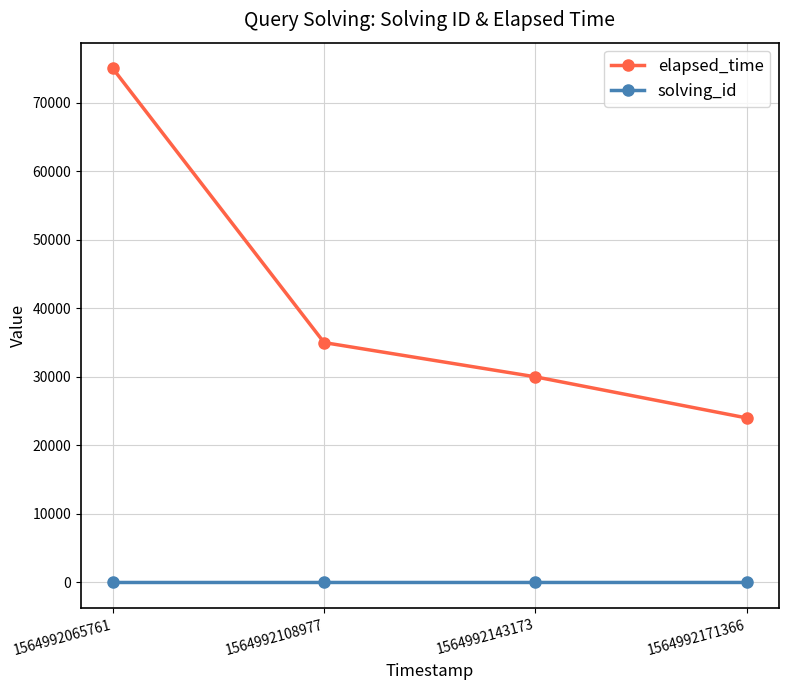

Which series has the widest spread of values?

elapsed_time